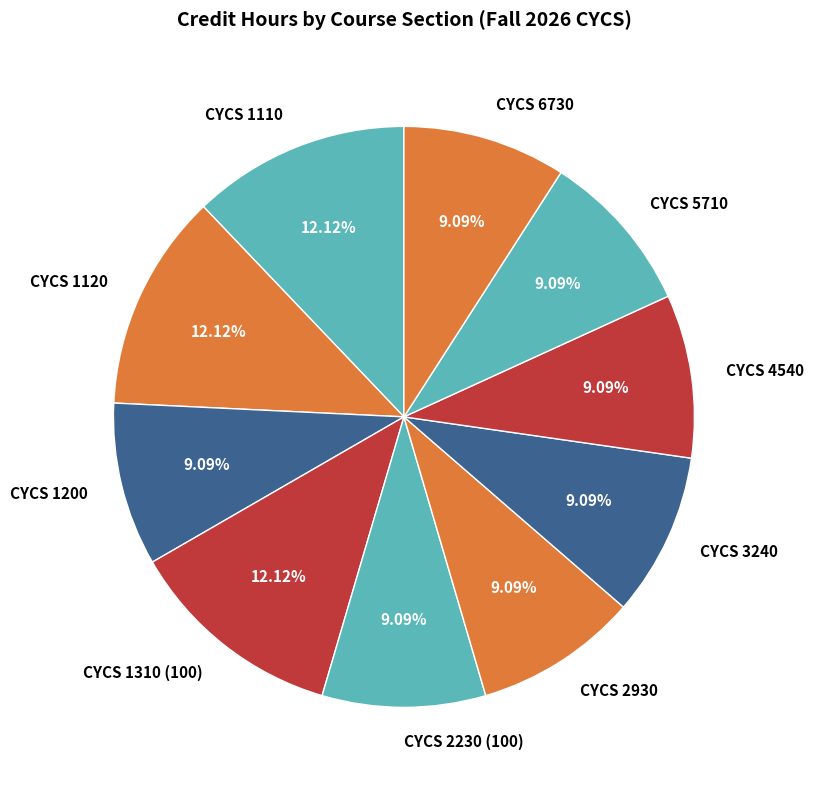

To the nearest percent, what is the difference between the largest and smallest slice percentages?

3%